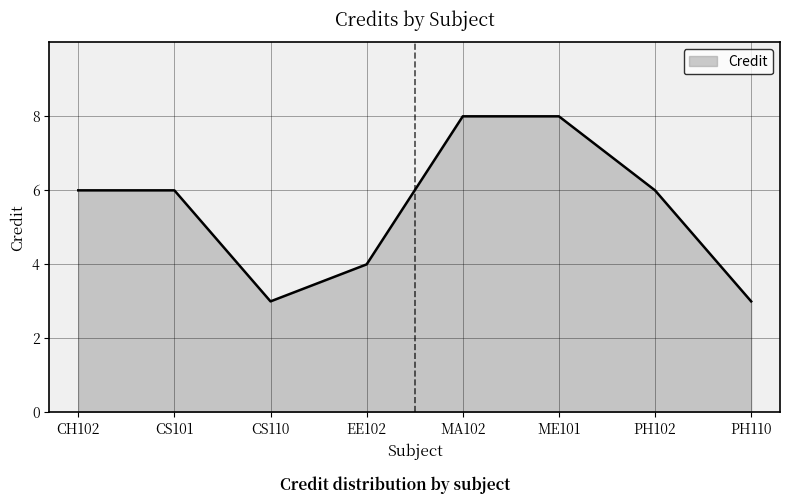

What is the difference between the maximum and minimum values?

5